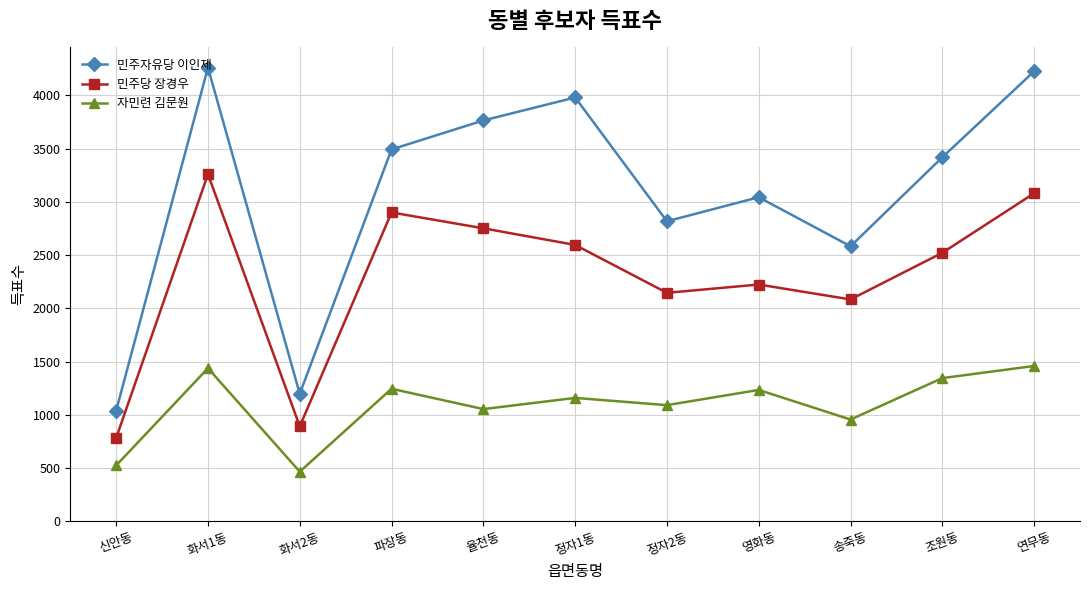

What are all the series names shown in the legend?

민주자유당 이인제, 민주당 장경우, 자민련 김문원